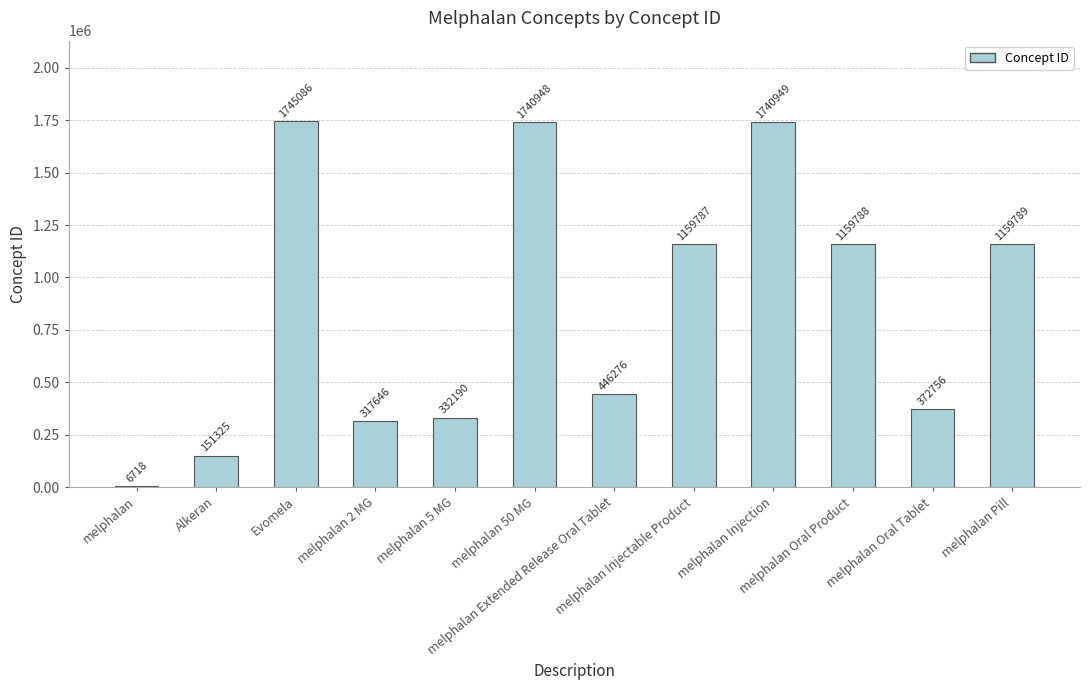

Where does the data first go above 1159787?

Evomela